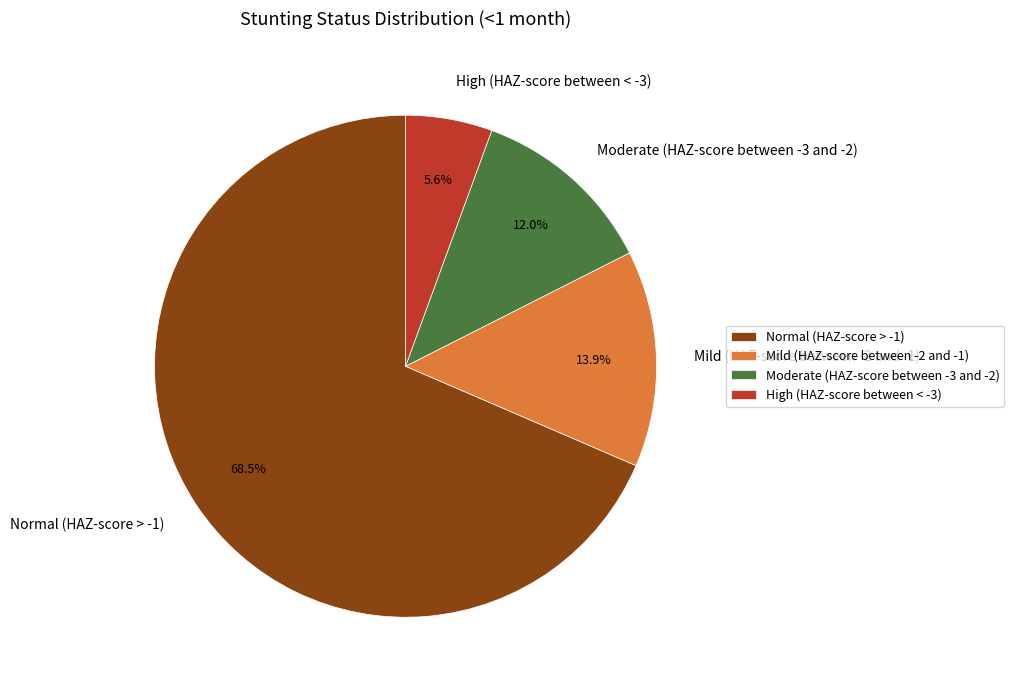

How many slices are in this pie chart?

4